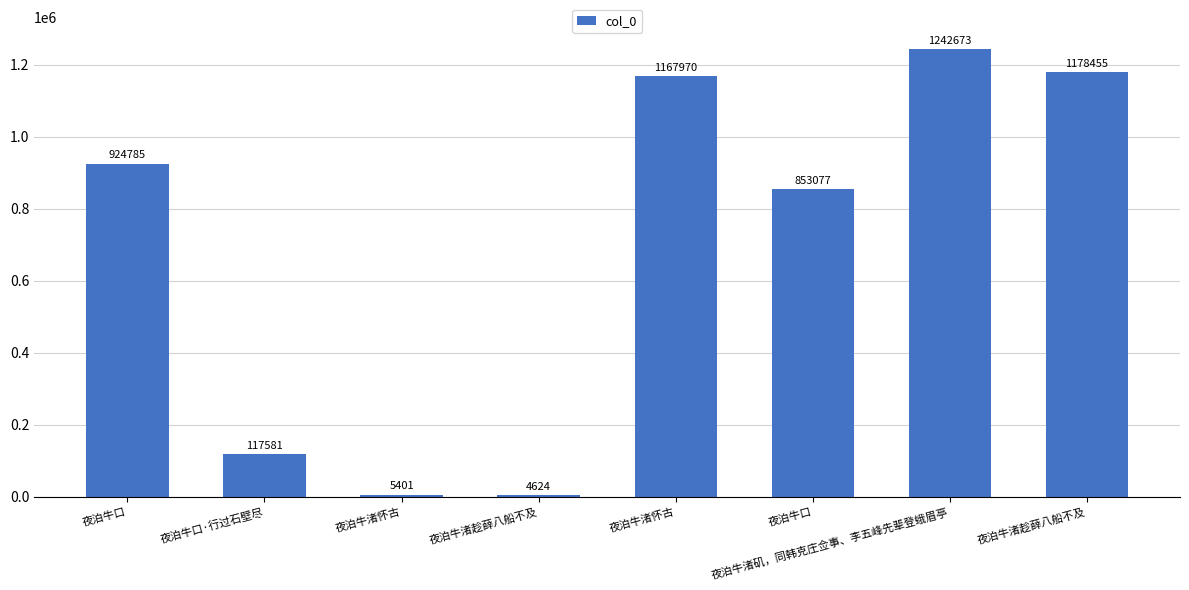

How many data points are less than 924785?

4